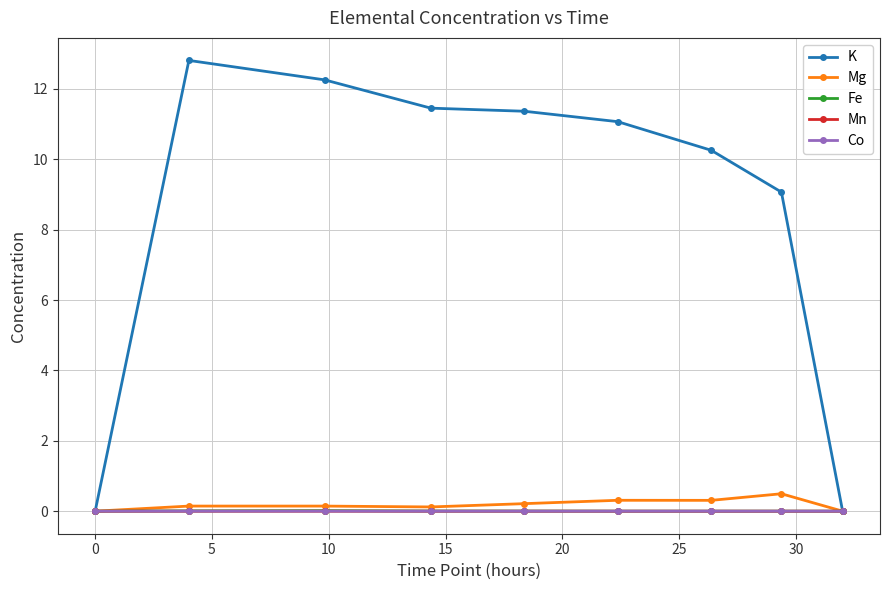

Which series has the largest range (max minus min)?

K